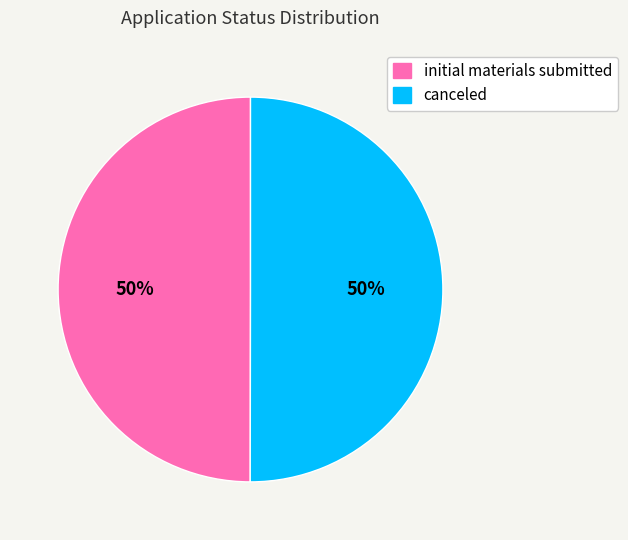

How many slices are in this pie chart?

2